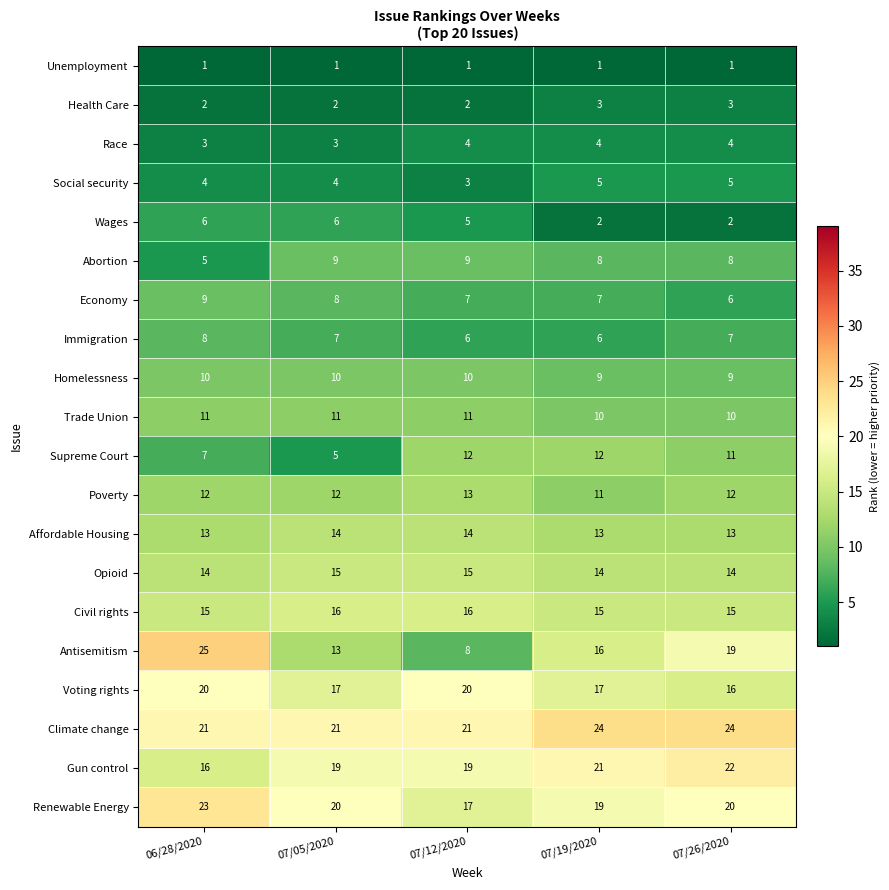

What is the total value across all series at 06/28/2020?

225